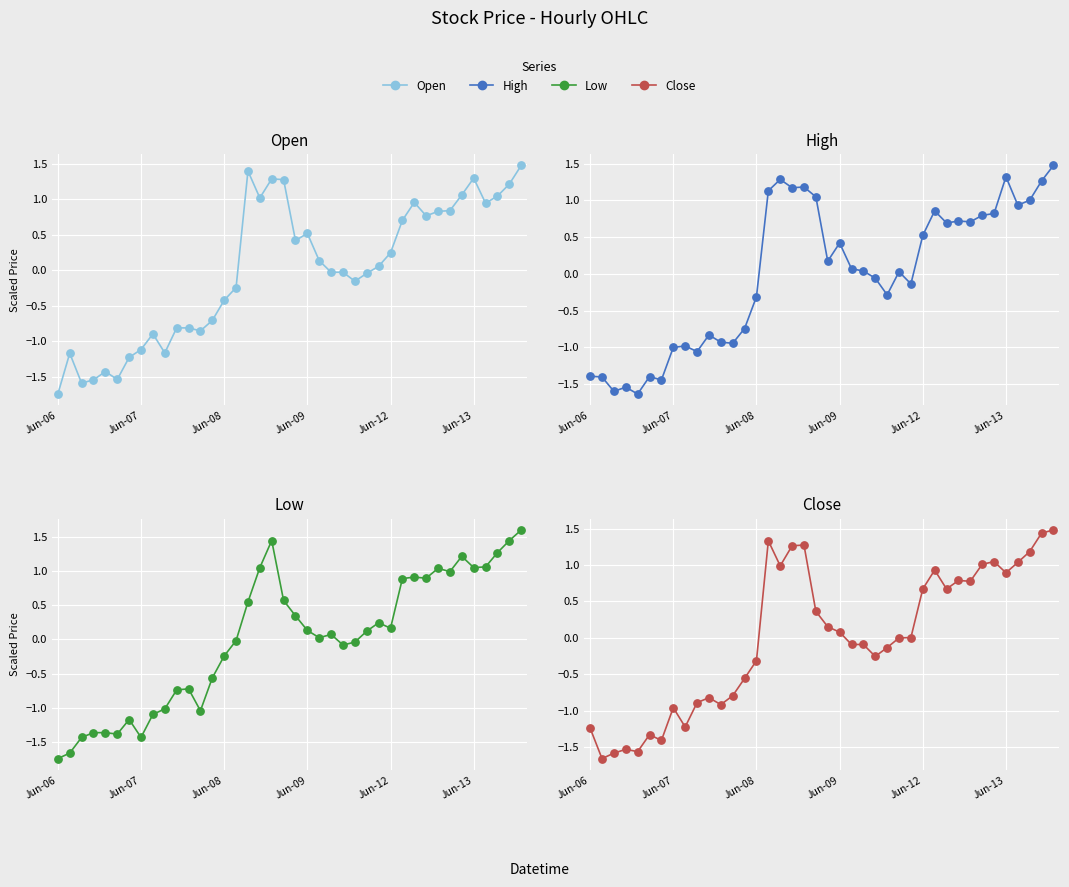

What are all the series names shown in the legend?

Open, High, Low, Close